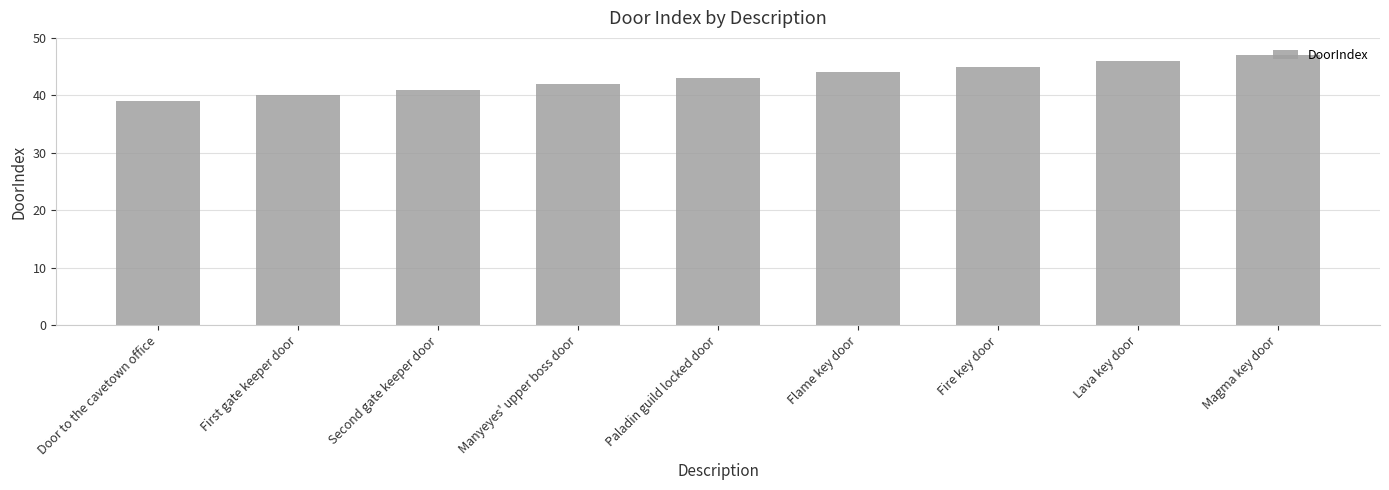

Between Fire key door and Lava key door, which is larger?

Lava key door